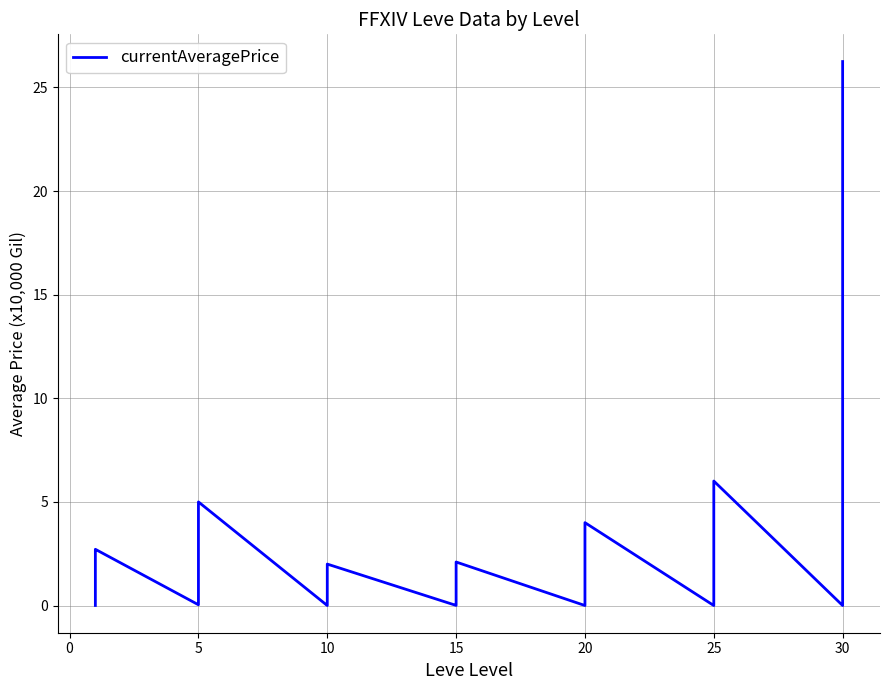

Is this an area chart (filled region under the line)?

No